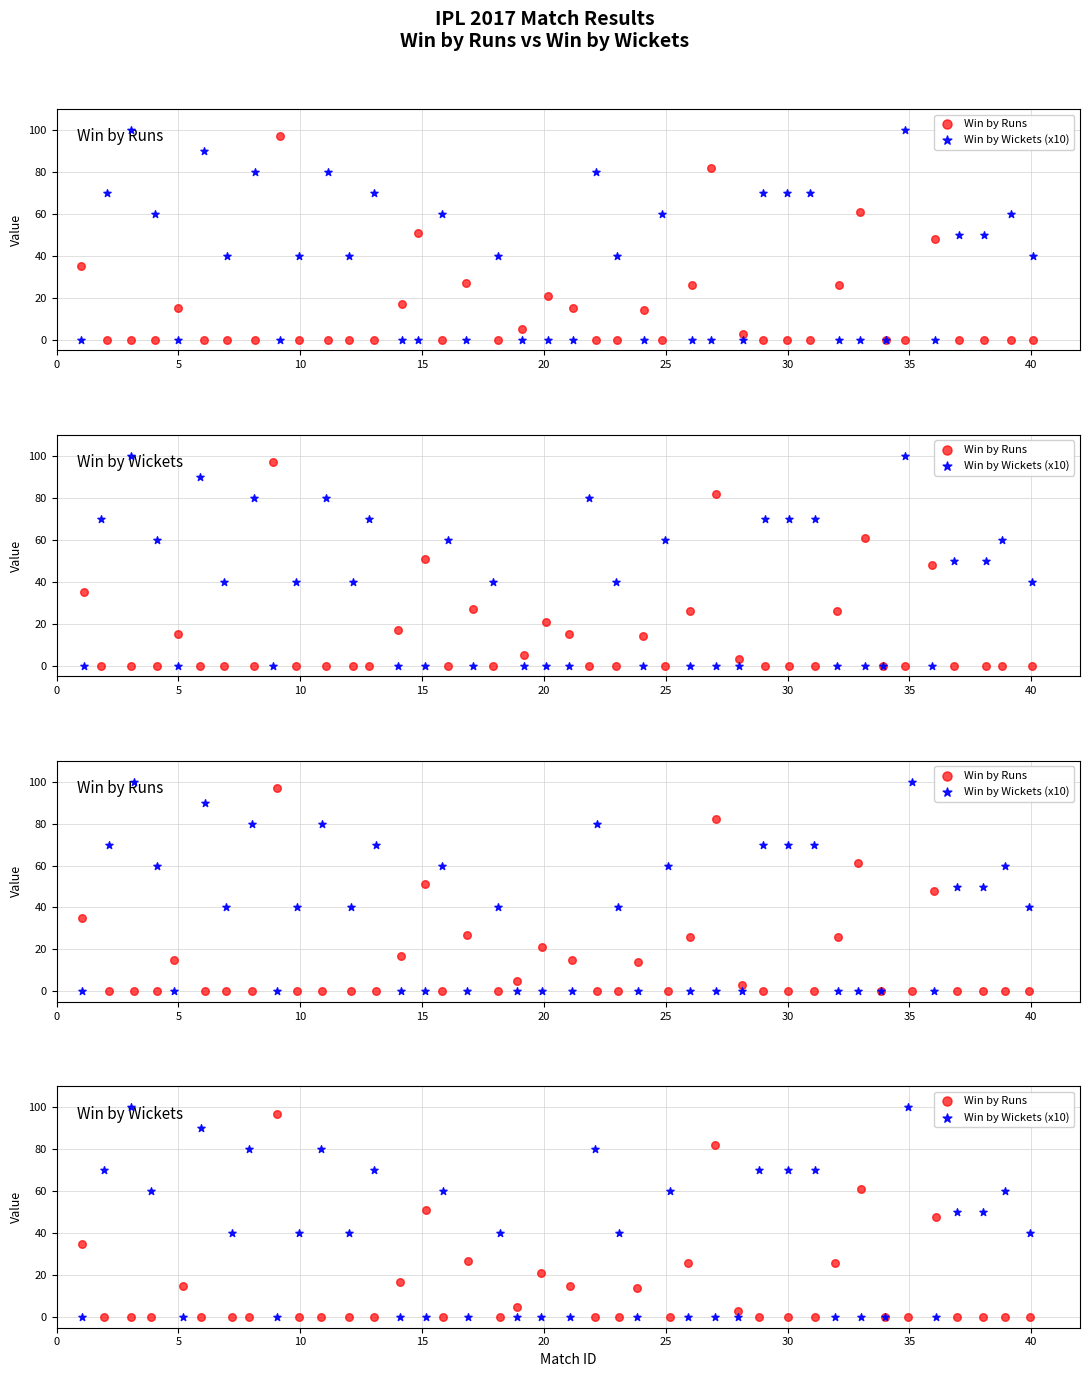

Which series has the largest Y range (max minus min)?

Win by Wickets (x10)